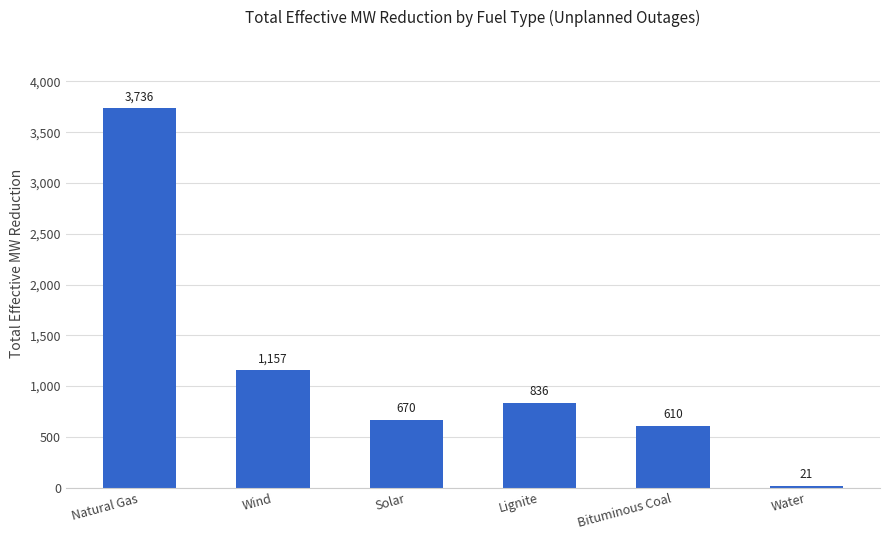

What is the smallest value displayed?

21